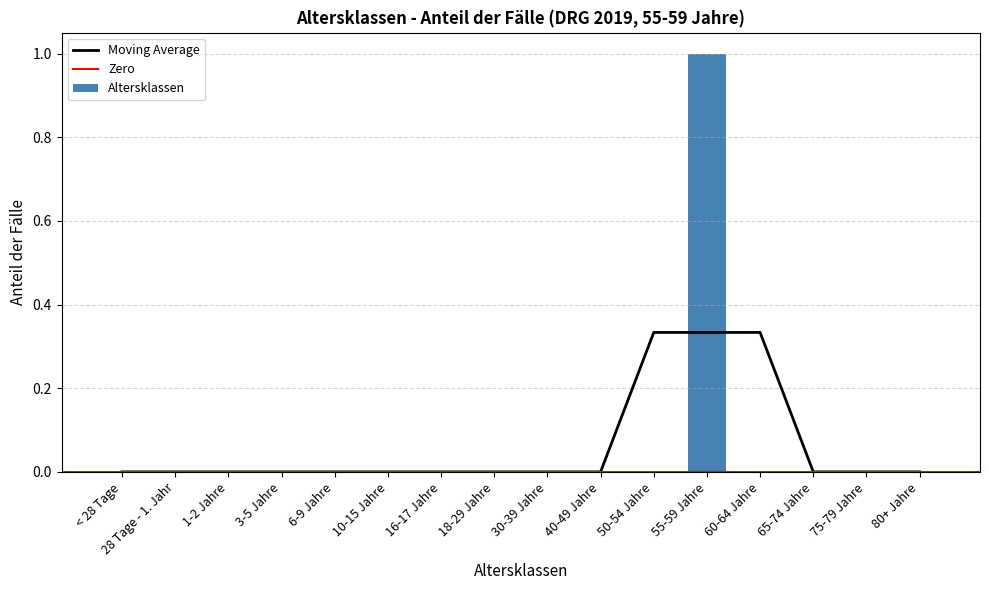

Reading right to left, list all the values displayed in this chart.

80+ Jahre=0	75-79 Jahre=0	65-74 Jahre=0	60-64 Jahre=0	55-59 Jahre=1	50-54 Jahre=0	40-49 Jahre=0	30-39 Jahre=0	18-29 Jahre=0	16-17 Jahre=0	10-15 Jahre=0	6-9 Jahre=0	3-5 Jahre=0	1-2 Jahre=0	28 Tage - 1. Jahr=0	< 28 Tage=0